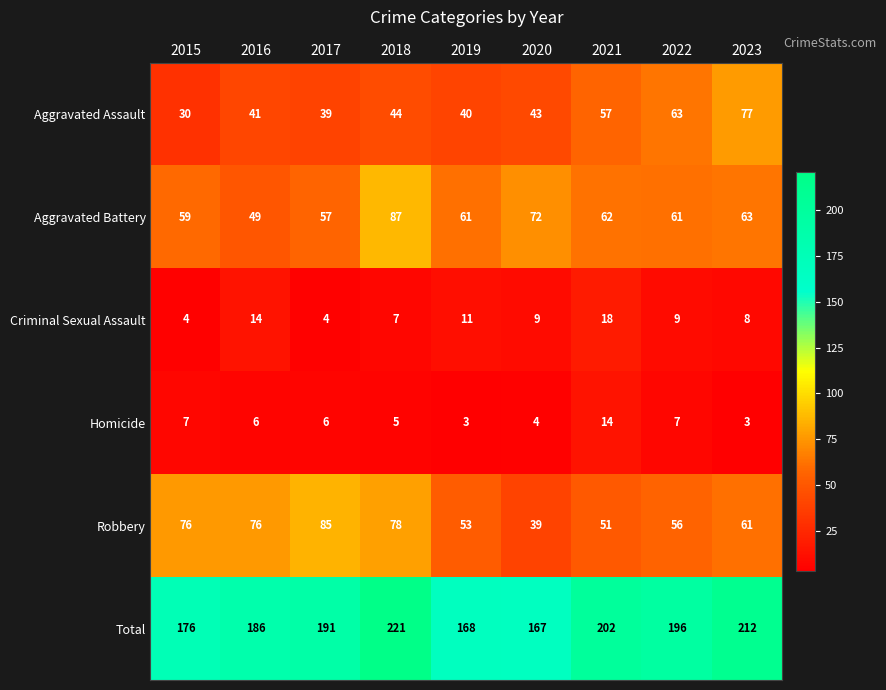

True or false: Aggravated Battery has a value of 110 at 2023.

False